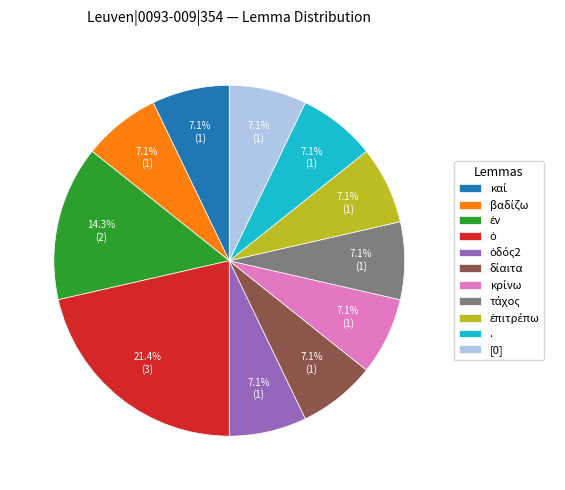

Does . account for over 50% of the chart?

No